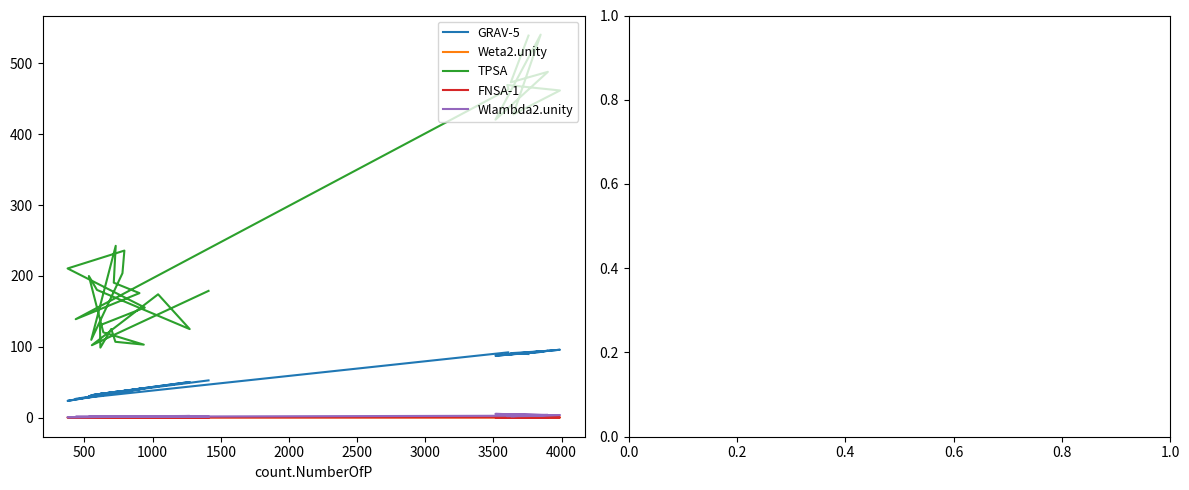

What is the difference between the second highest and minimum values in the FNSA-1 series?

0.3